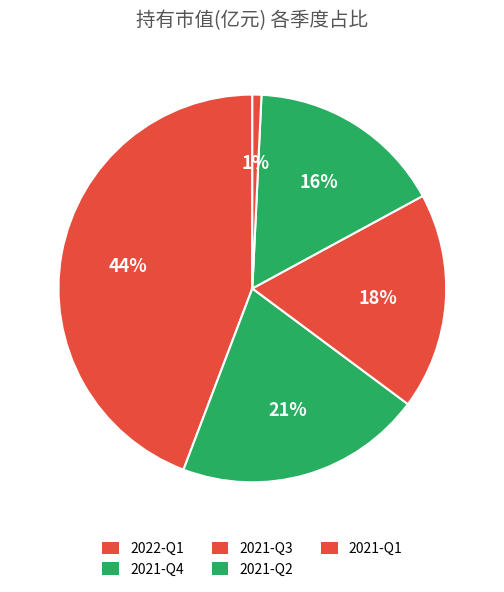

Is the sum of 2021-Q2 and 2021-Q1 greater than half?

No